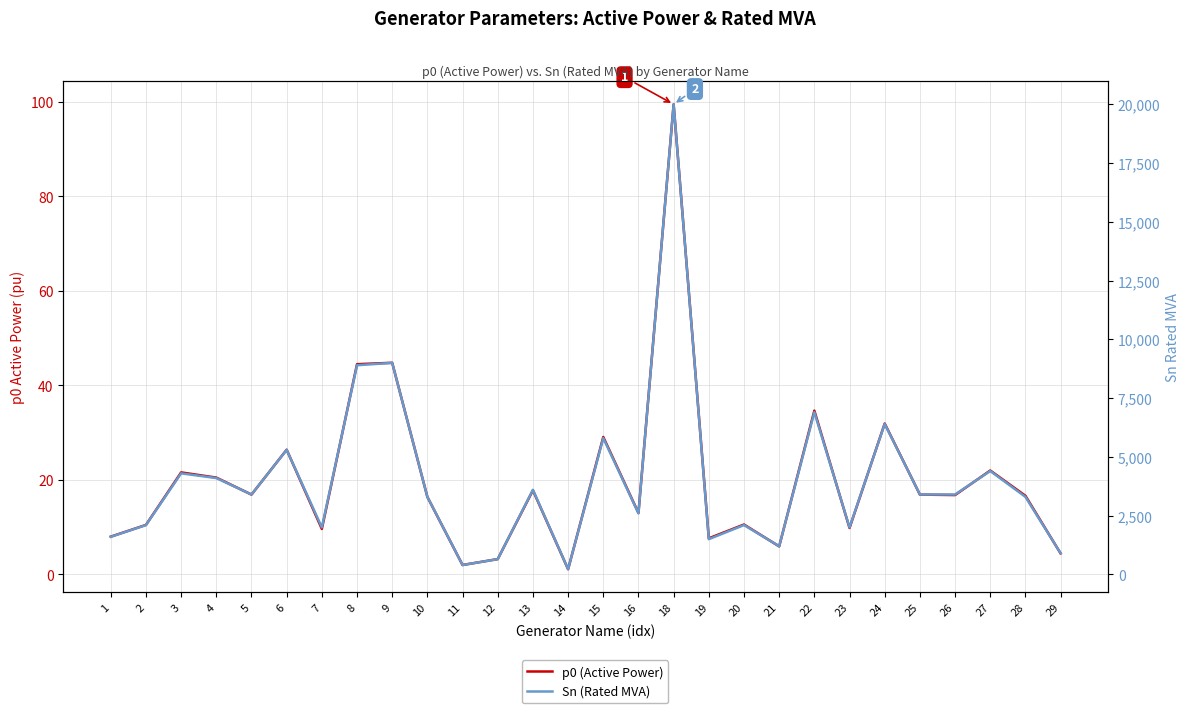

At which category does the chart reach its minimum across all series?

14